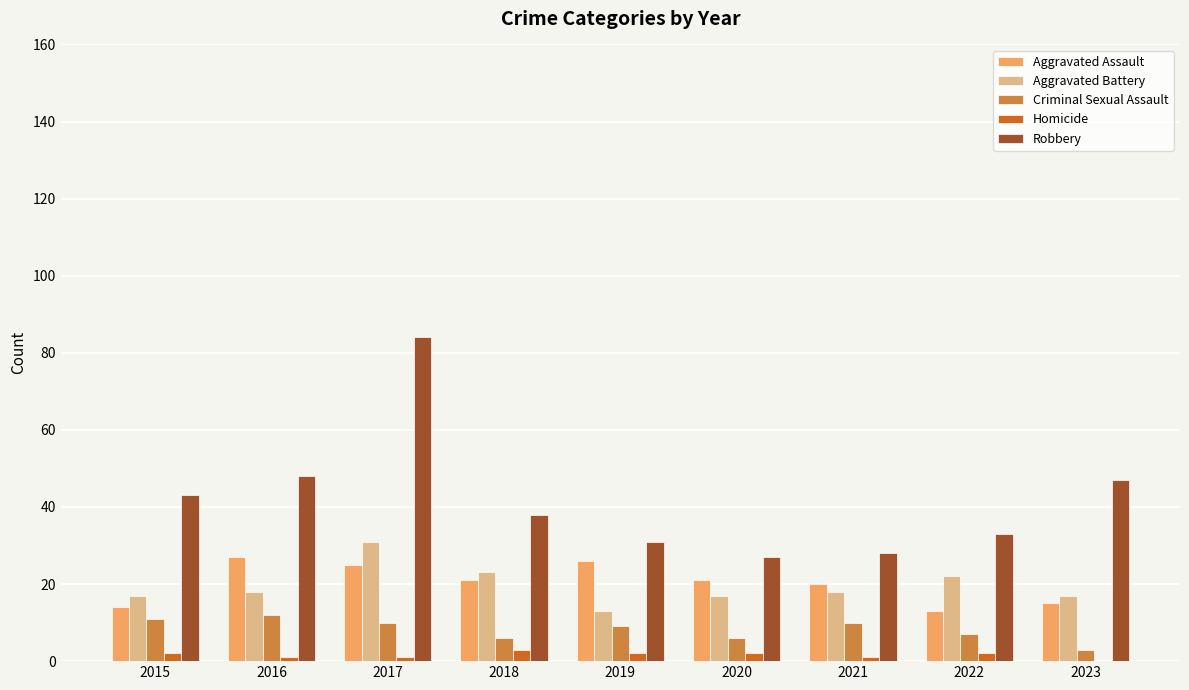

True or false: Robbery has a value of 61 at 2023.

False